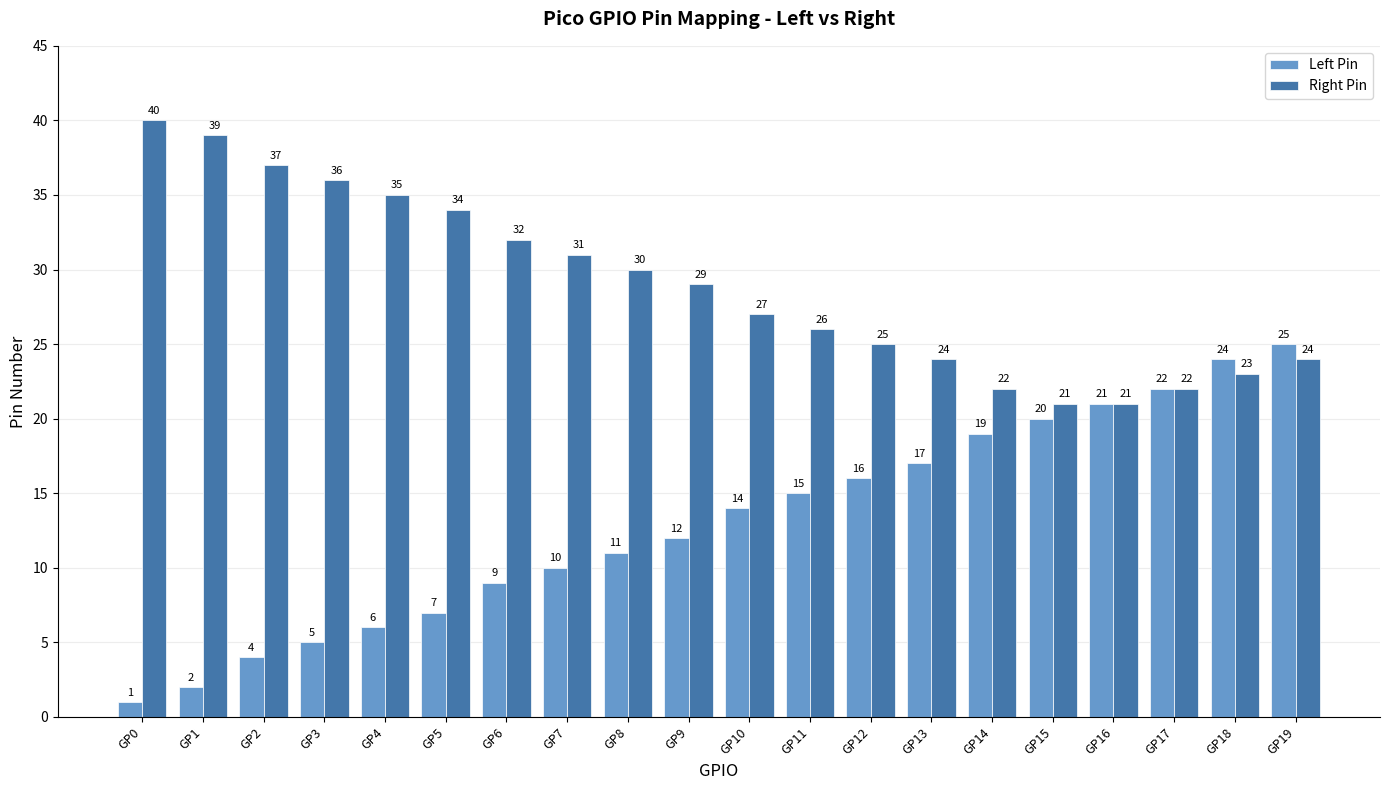

Are the bars grouped side by side (vs. stacked)?

Yes